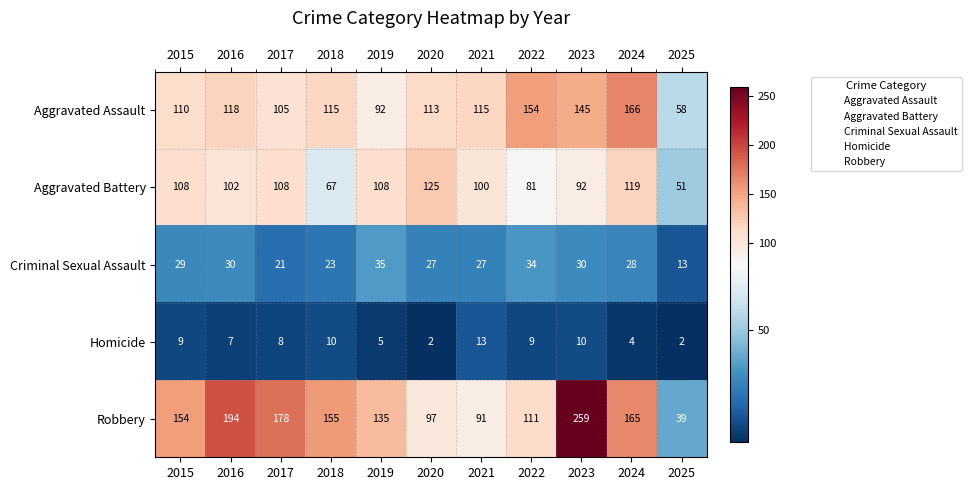

At which category is the sum across all series the highest?

2023